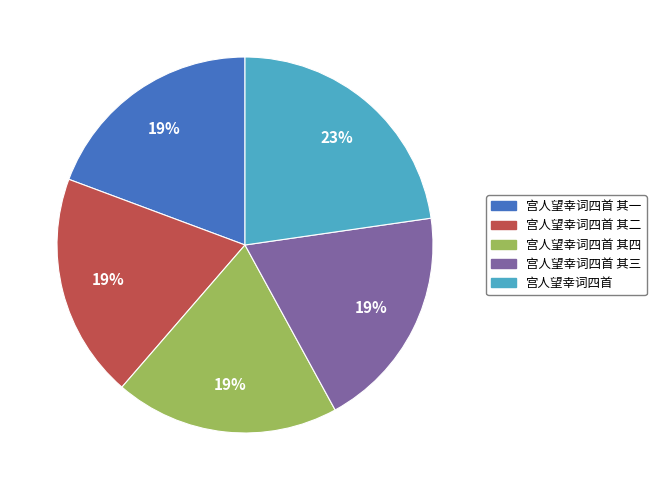

What is the largest slice in the pie chart?

宫人望幸词四首